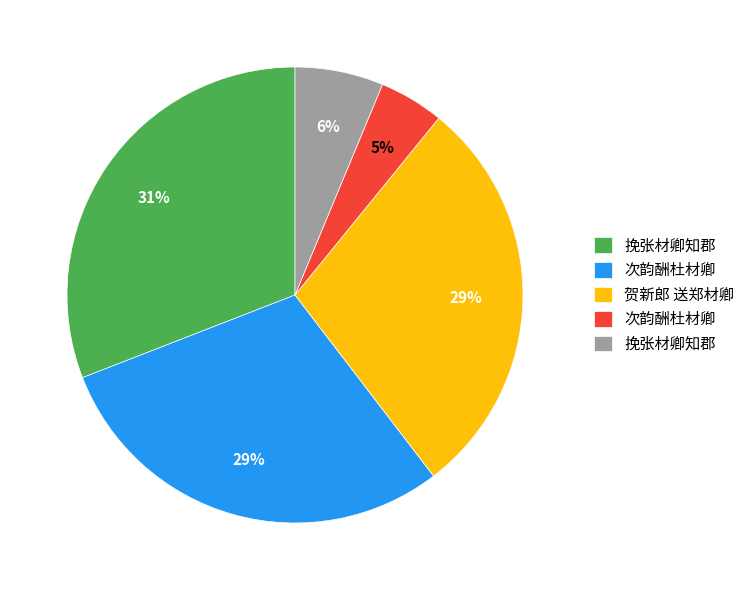

How many segments does this pie chart have?

5